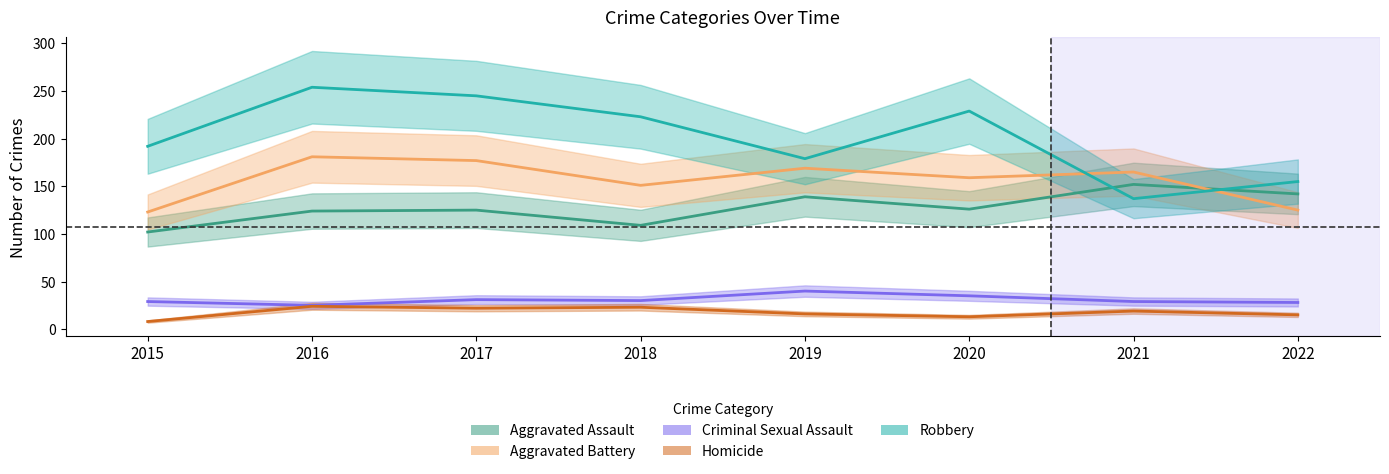

What is the sum of all Homicide values?

140